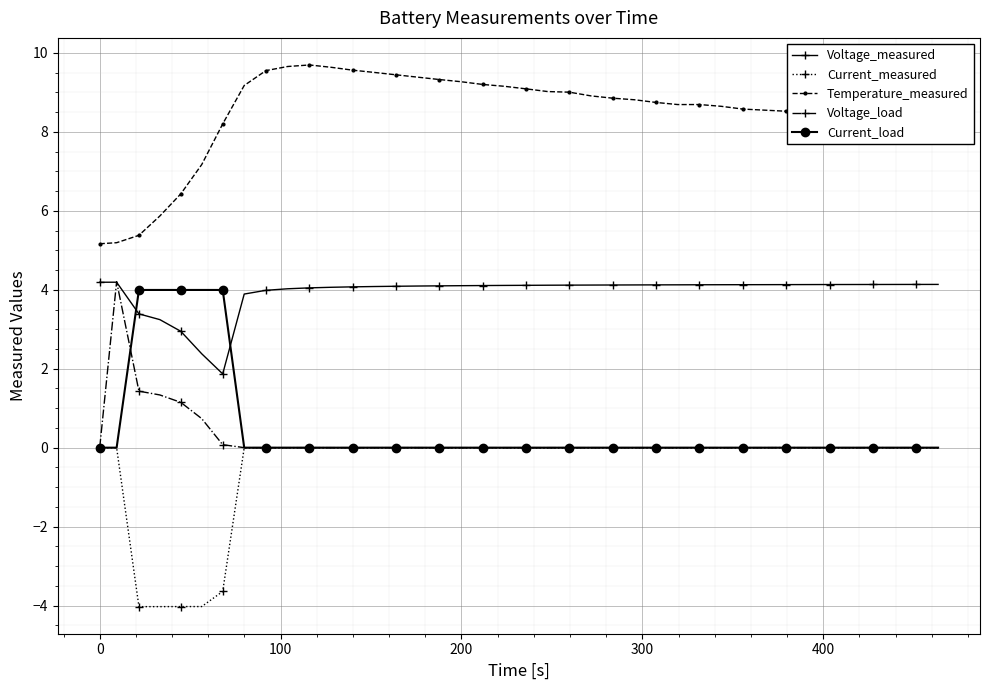

Which series has the largest total across all categories?

Temperature_measured